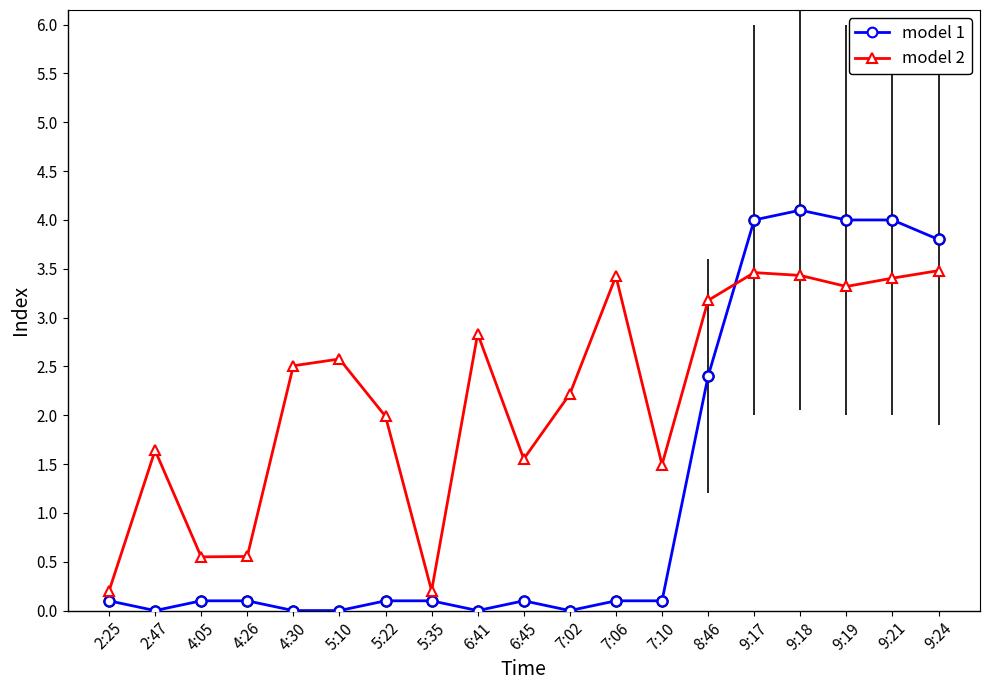

What value does the model 1 series have at 8:46?

2.4